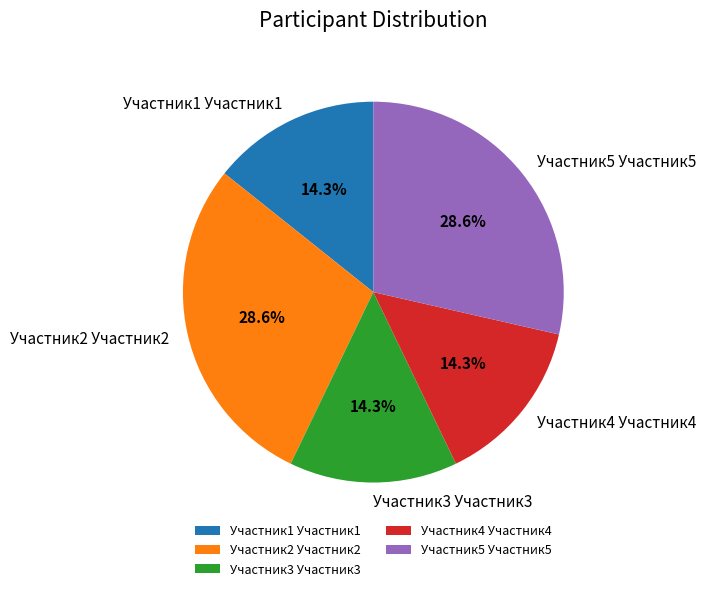

To the nearest percent, what is the difference between the Участник2 Участник2 and Участник1 Участник1 slice percentages?

14%